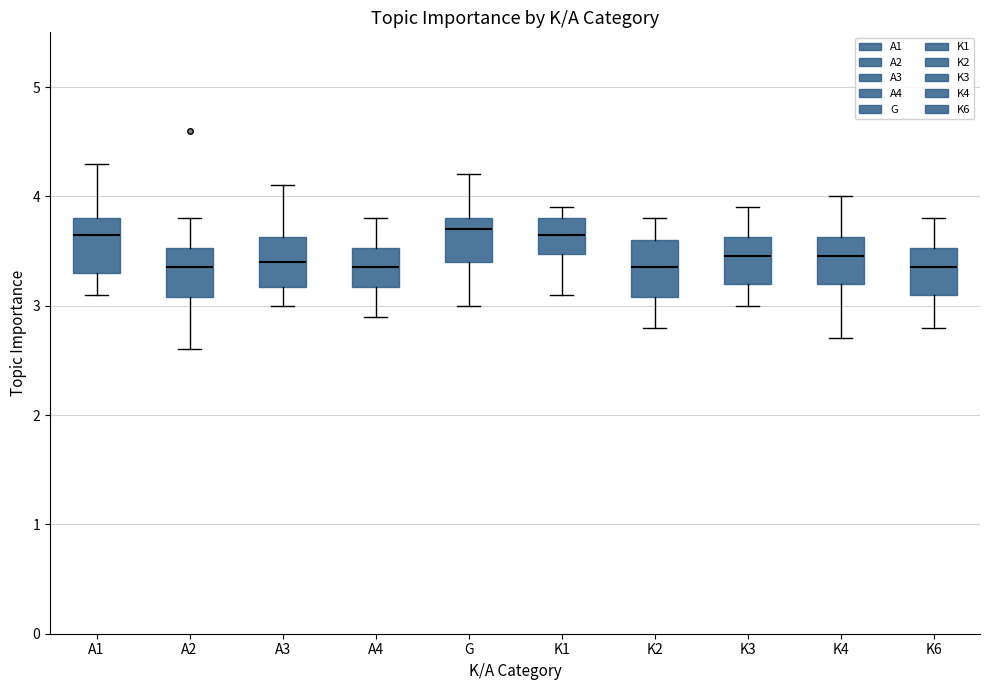

Where is the lower edge of the box for A1 on the y-axis? The values are not printed on the chart, so give them approximately, as read against the axis.

3.3